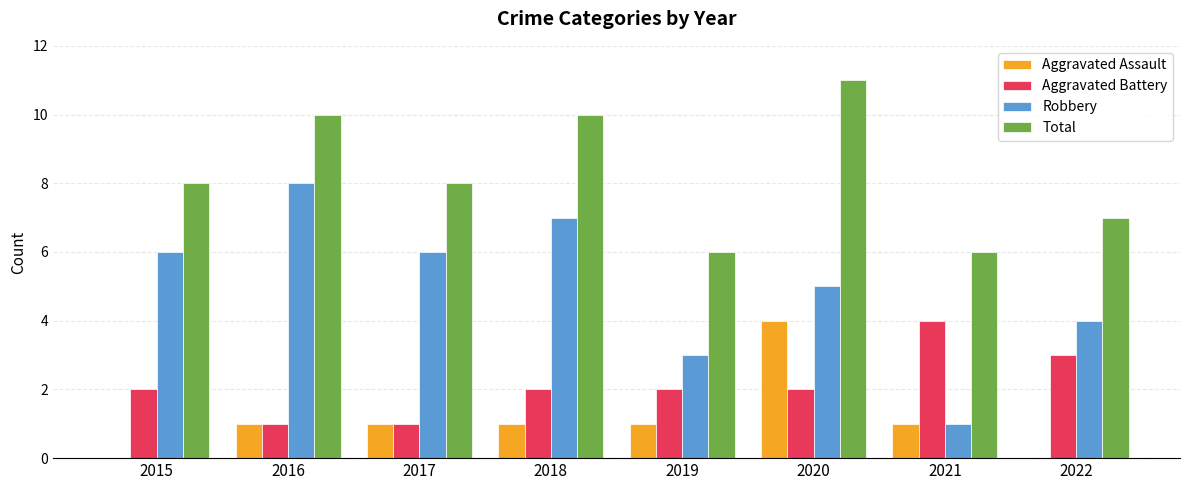

Are the bars grouped side by side (vs. stacked)?

Yes